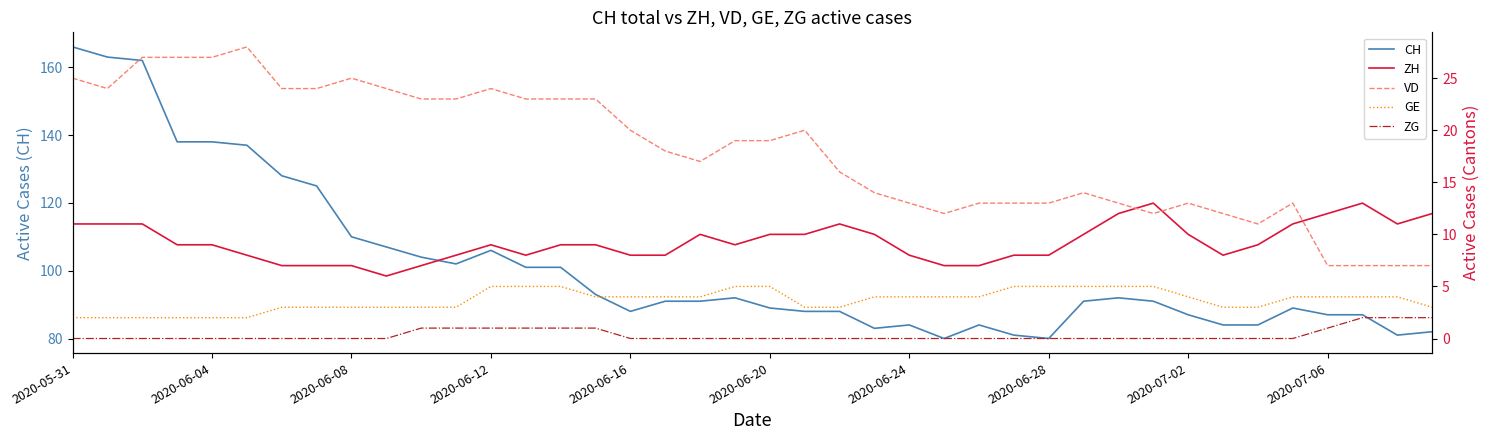

What is the minimum value for CH?

80